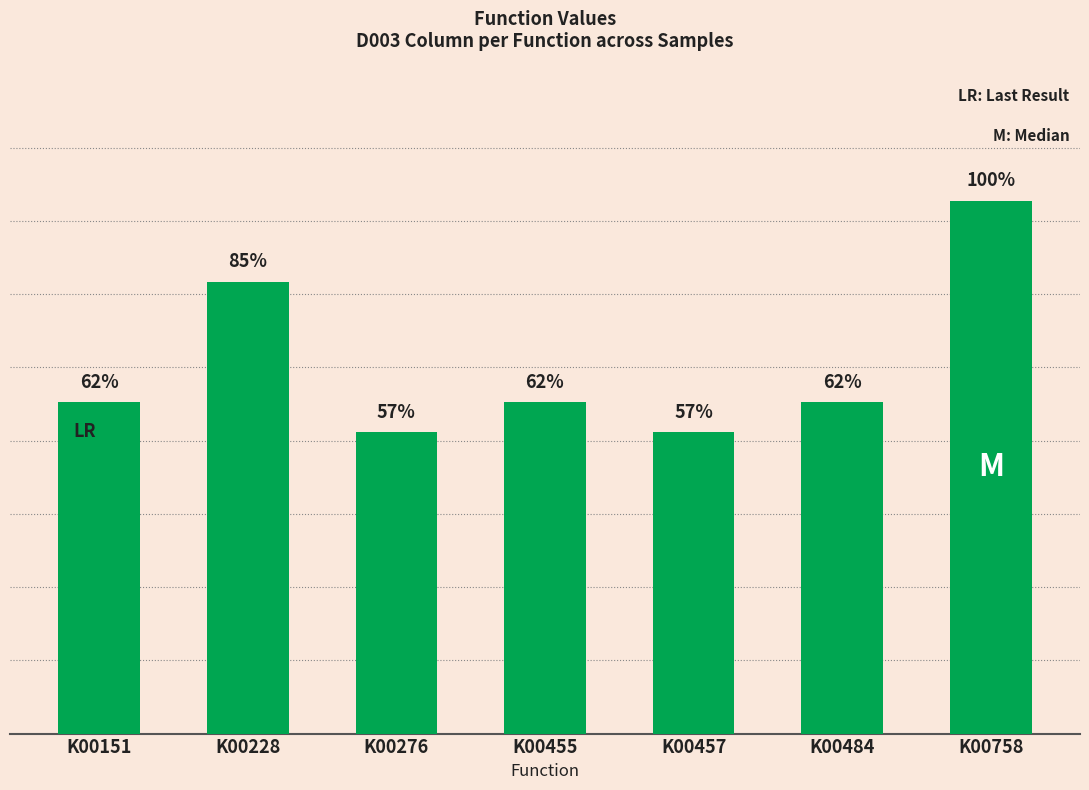

What is the value of the 3rd bar from the left?

95.7